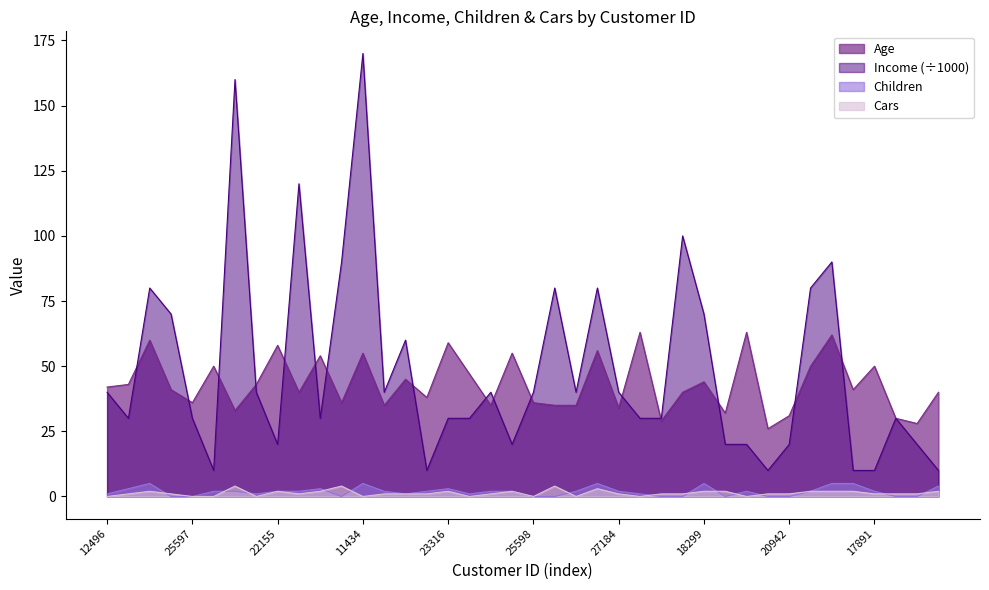

What is the label of the 17th point from the right?

26412